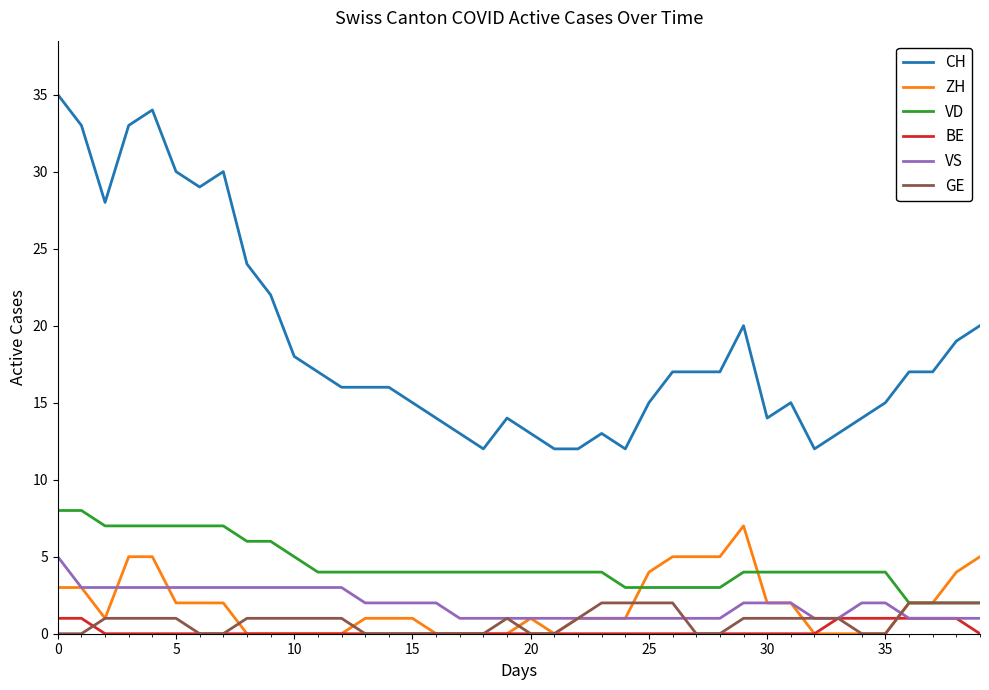

Which series has the widest spread of values?

CH